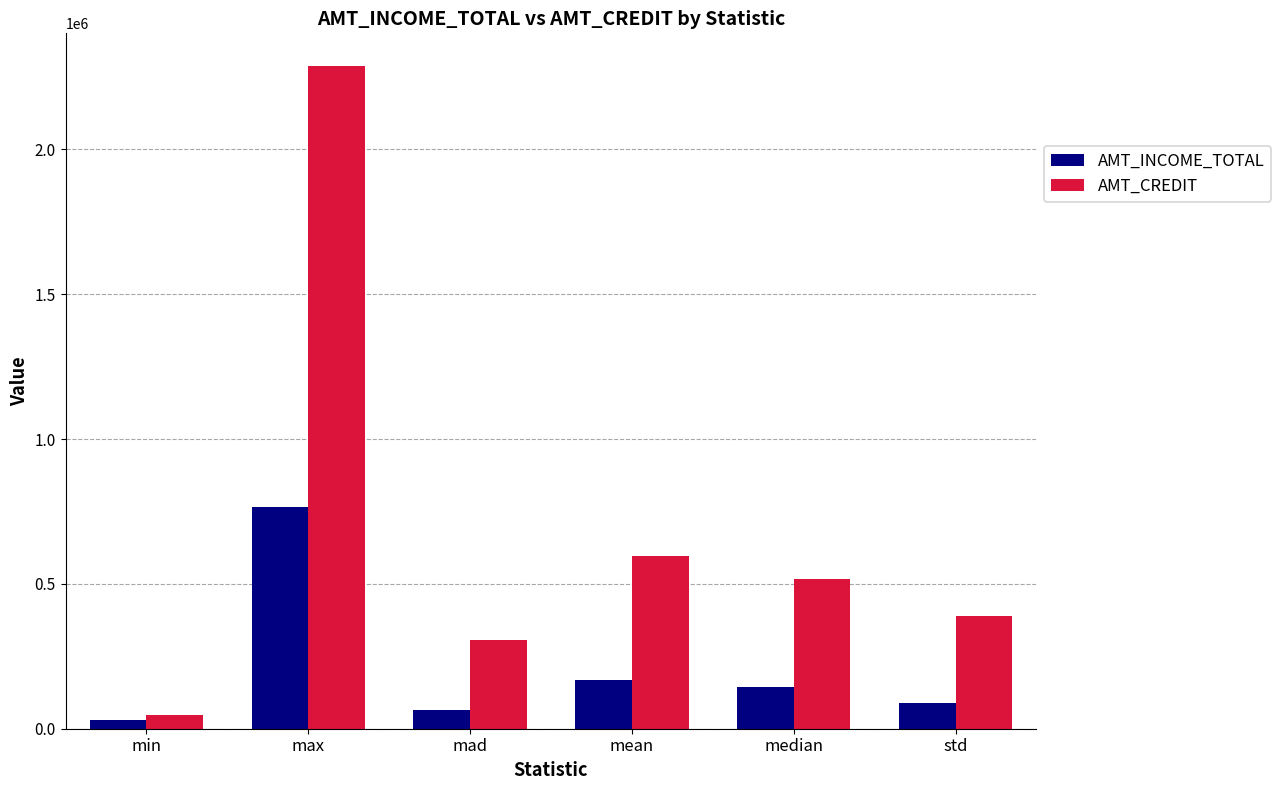

What is the label of the 3rd bar from the right?

mean